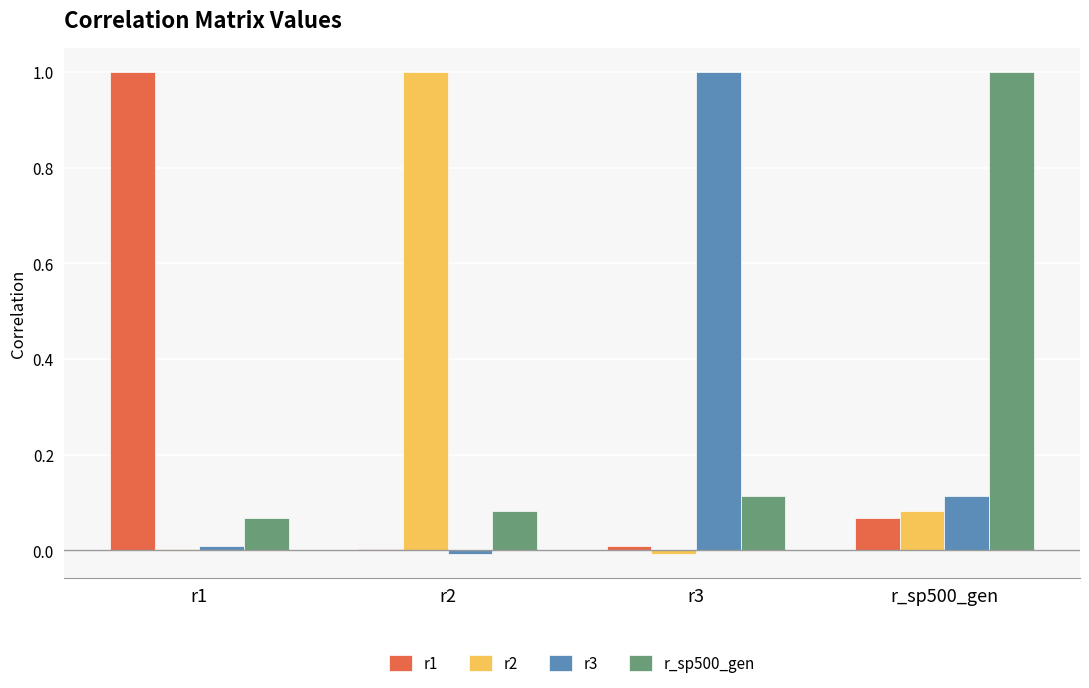

What is the sum of all r_sp500_gen values?

1.3